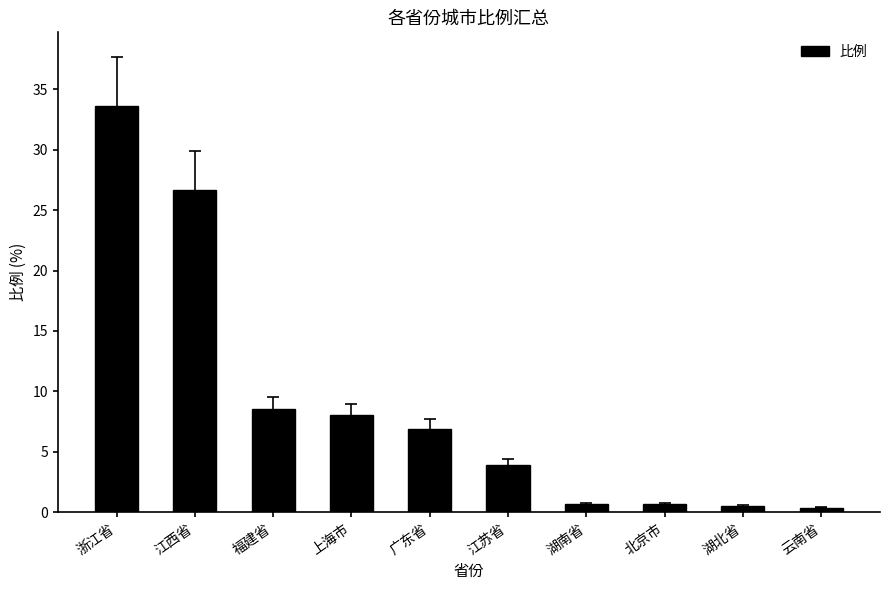

What is the label of the 6th bar from the right?

广东省